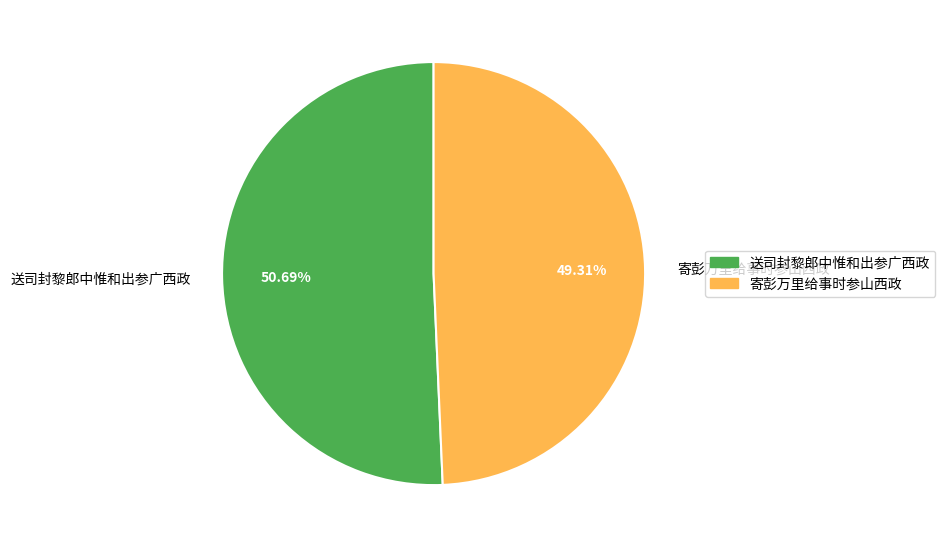

To the nearest percent, what percentage of the pie is 送司封黎郎中惟和出参广西政?

51%